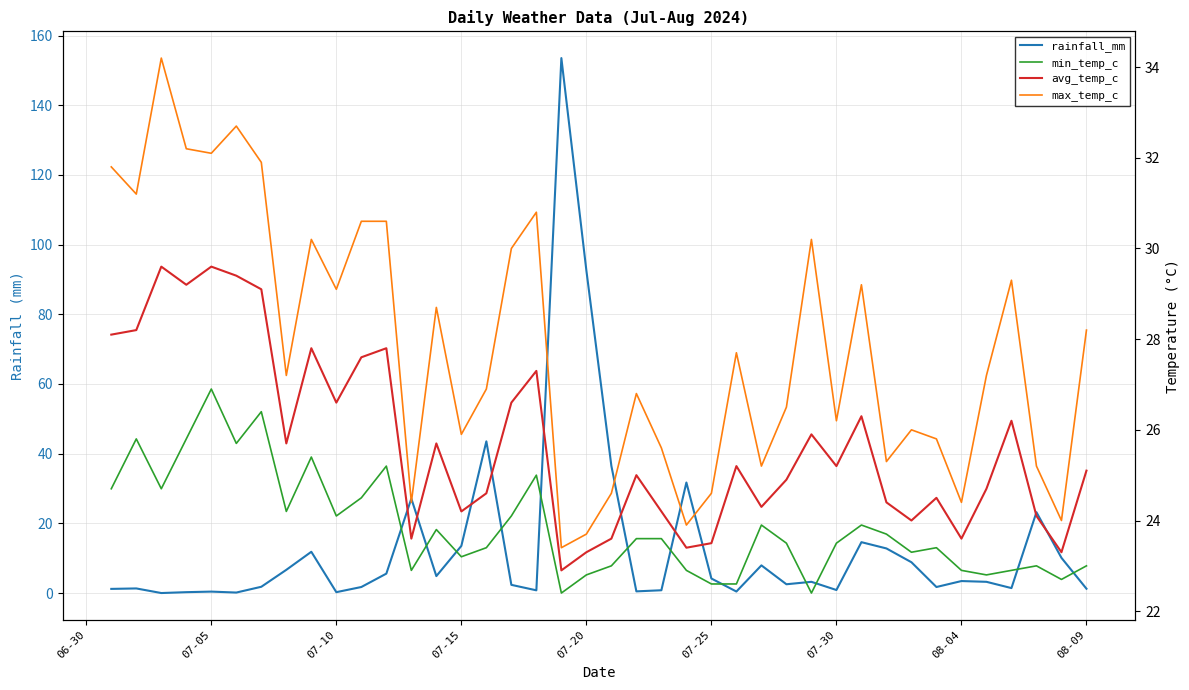

What is the spread (max minus min) of values at 08-04?

20.5